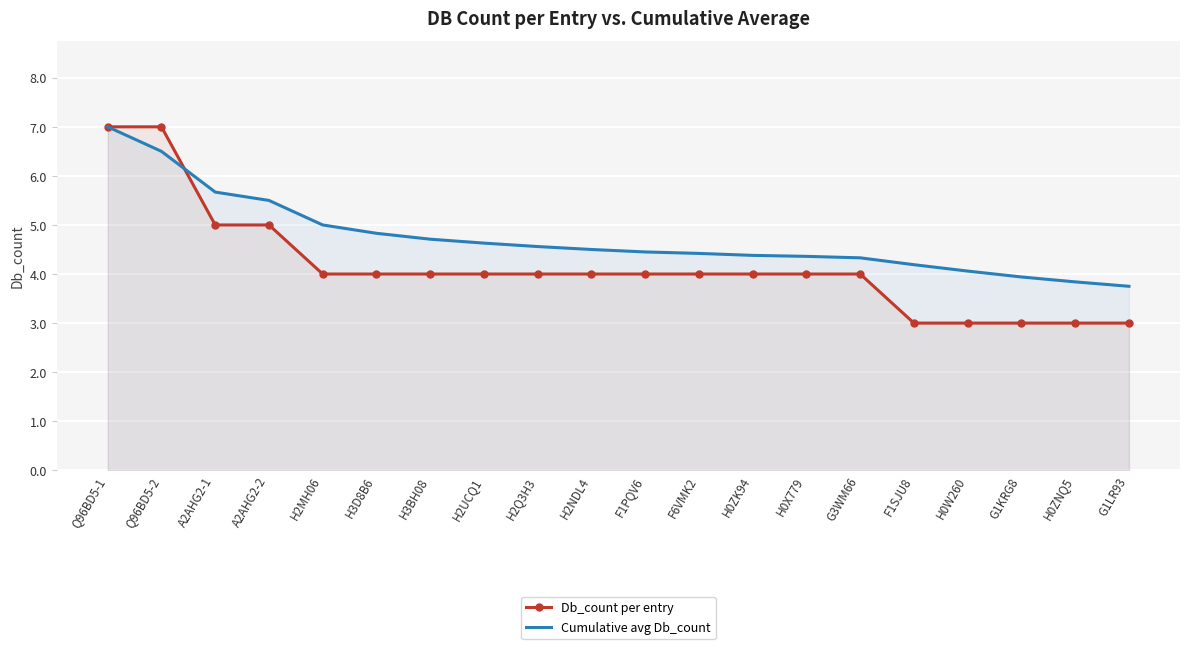

At how many categories does at least one series exceed 3?

20